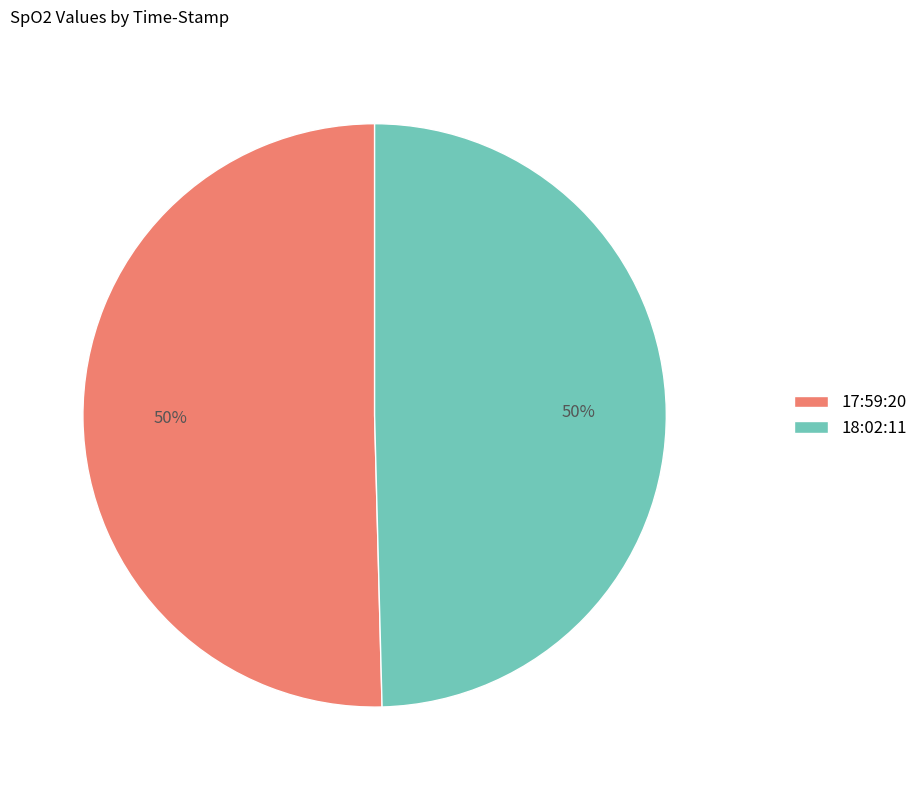

What is the ratio of the value at 18:02:11 to the value at 17:59:20?

1.0